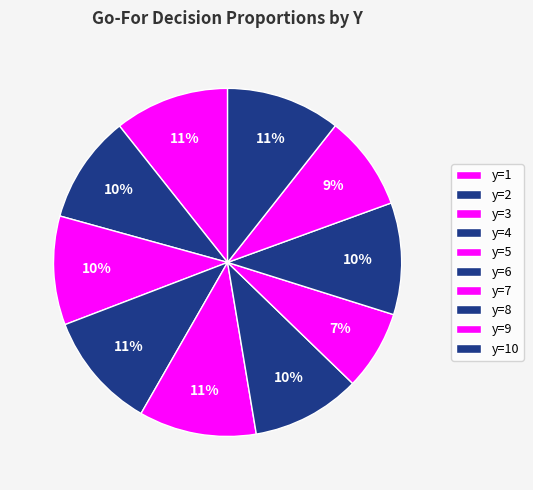

To the nearest percent, what is the difference between the y=1 and y=3 slice percentages?

1%